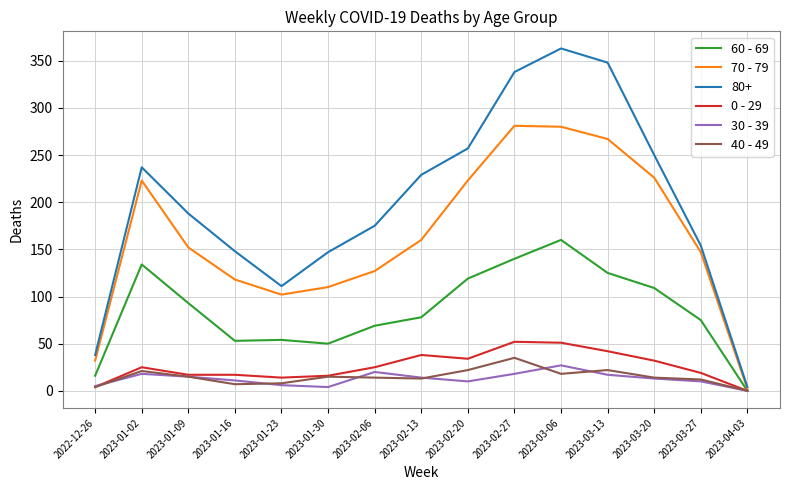

True or false: 40 - 49 has a value of 4 at 2022-12-26.

True